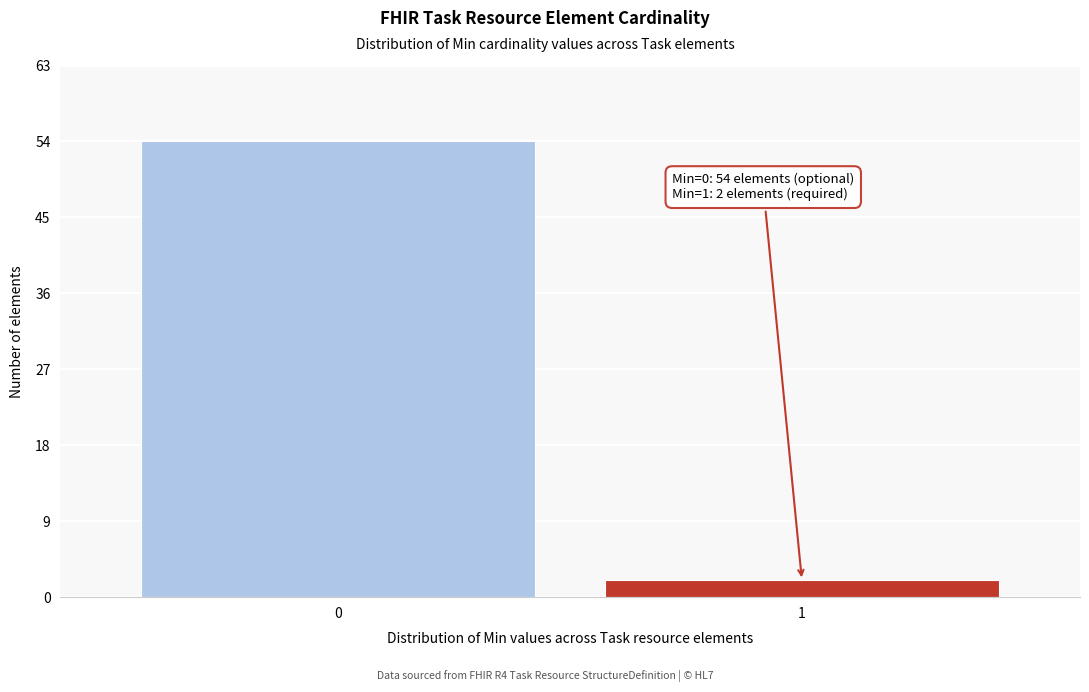

Reading left to right, extract all data points from this chart.

54	2